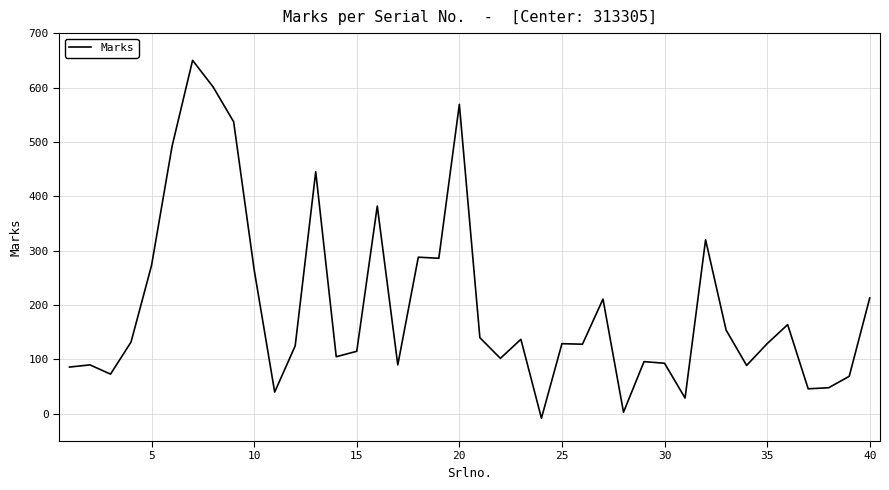

What is the difference between the maximum and minimum values?

658